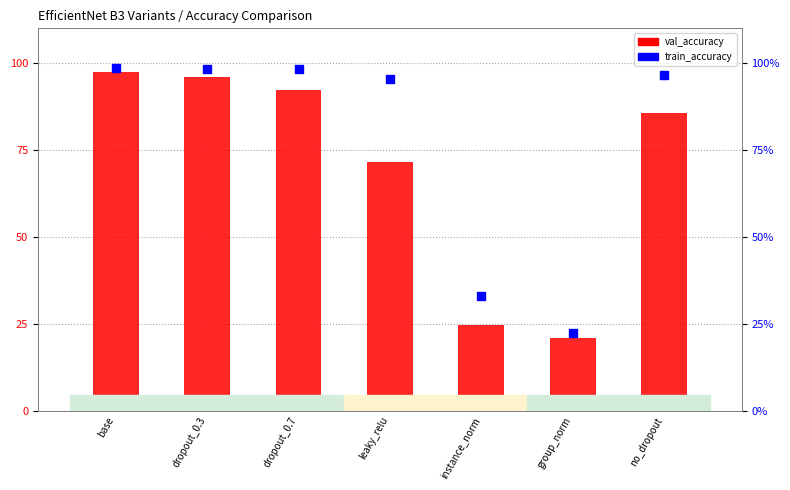

Which series reaches the minimum Y coordinate?

val_accuracy